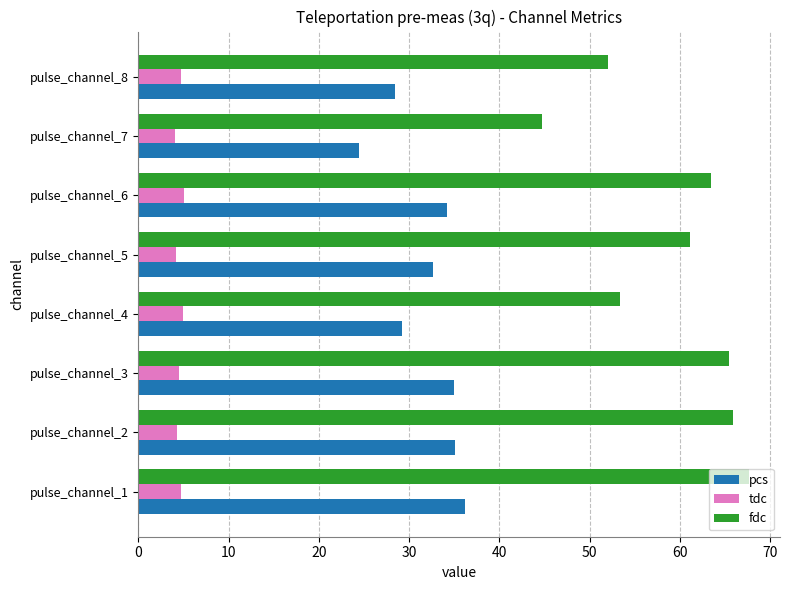

The tdc series shows 1.7 at pulse_channel_3. True or false?

False